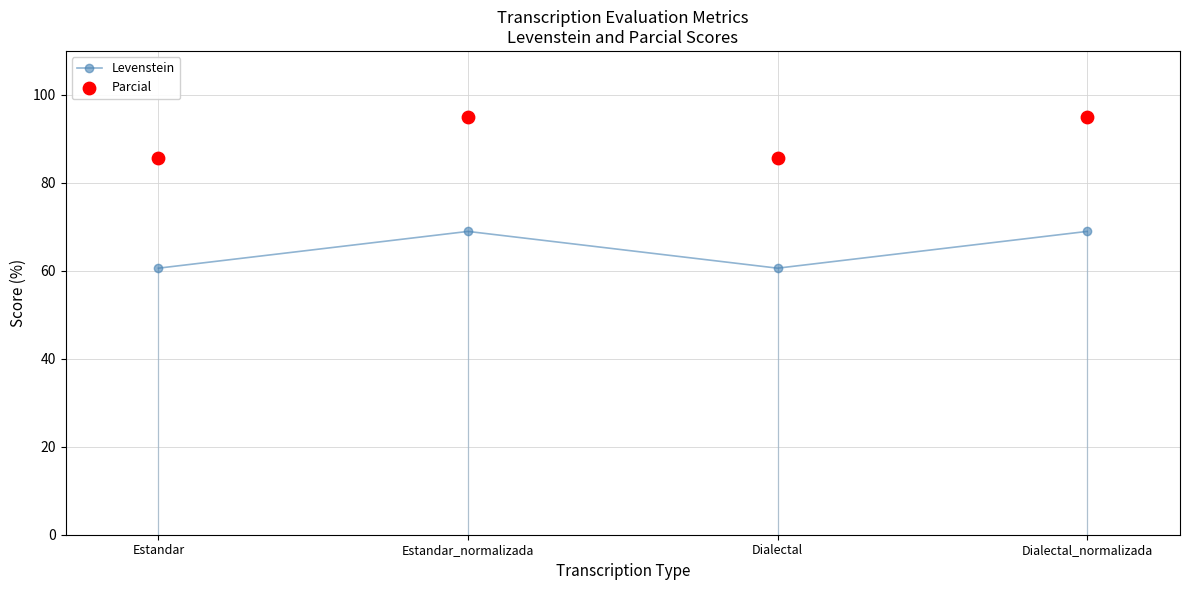

What is the total value across all series at Dialectal?

146.3